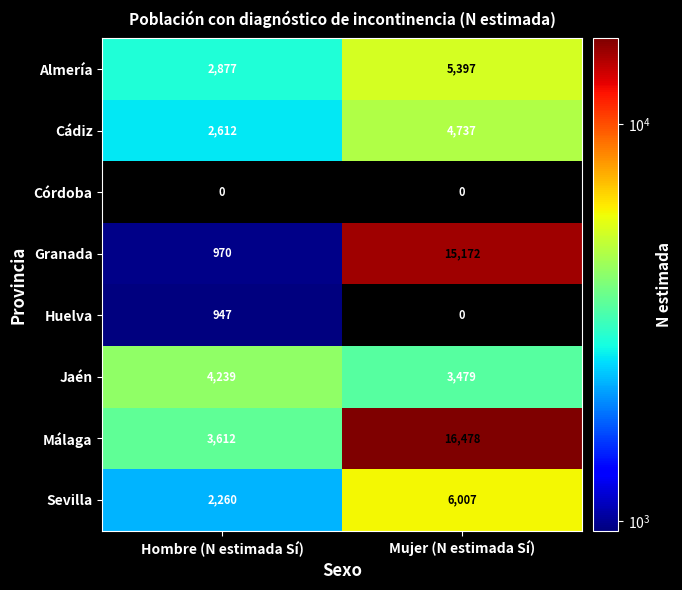

What is the total value across all series at Mujer (N estimada Sí)?

51270